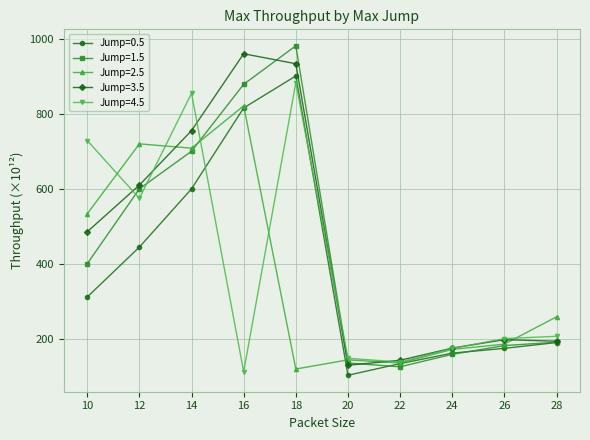

What are all the series names shown in the legend?

Jump=0.5, Jump=1.5, Jump=2.5, Jump=3.5, Jump=4.5